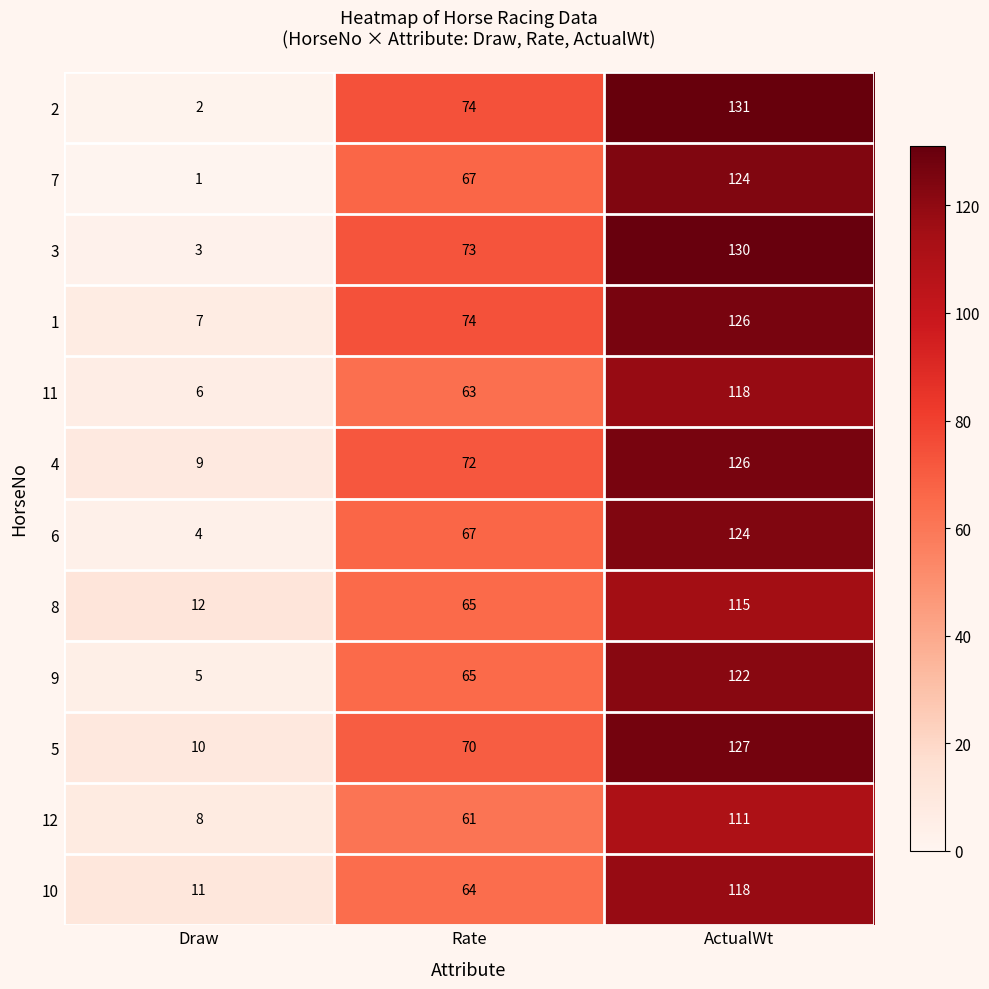

The 12 series shows 61 at Rate. True or false?

True